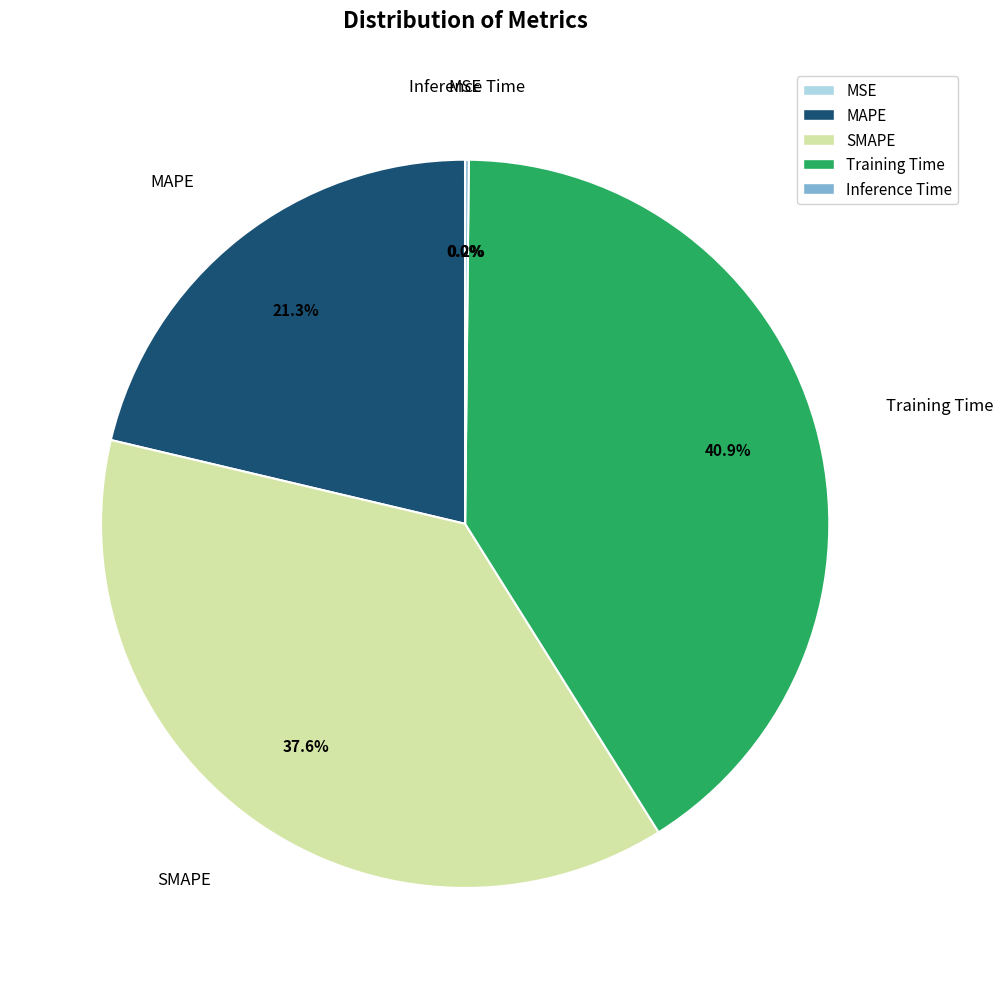

To the nearest percent, what percentage of the pie is Training Time?

41%